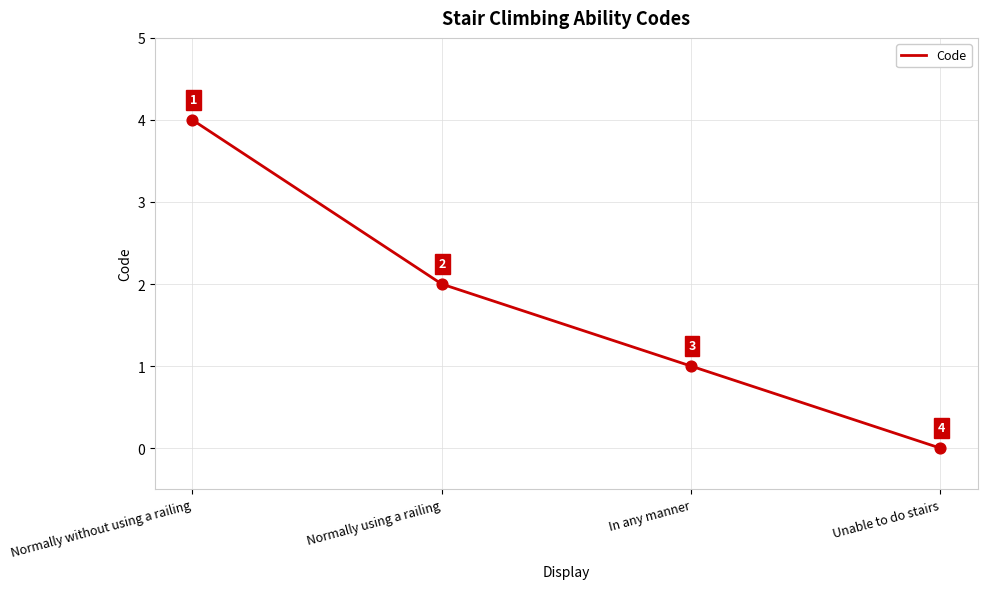

Which has a higher value, In any manner or Unable to do stairs?

In any manner